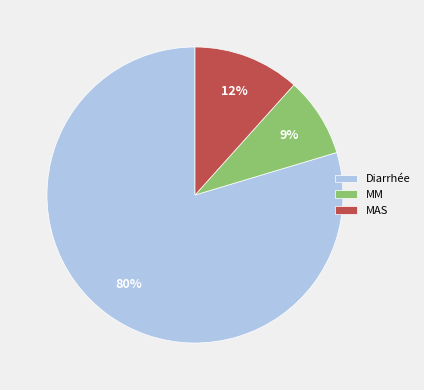

Between MM and MAS, which is larger?

MAS